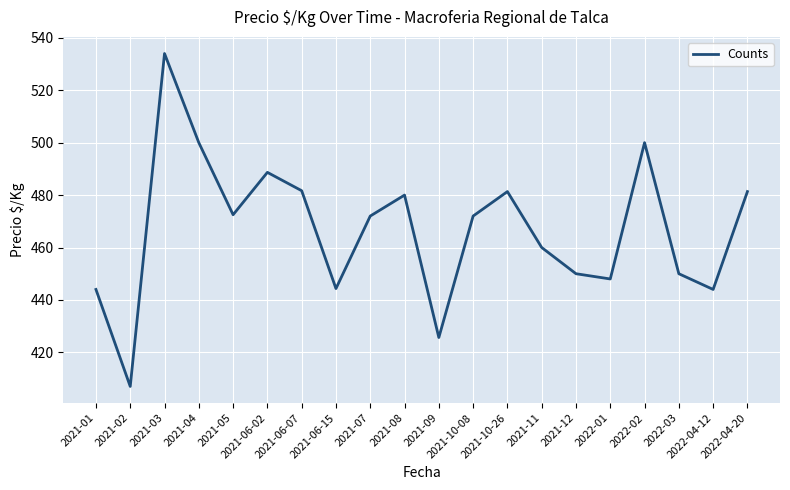

At which label does the data first exceed 472?

2021-03